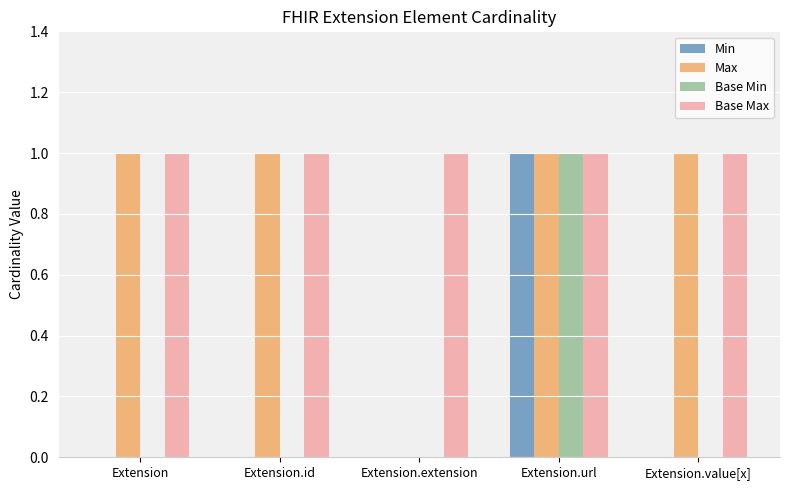

What is the sum of all Base Max values?

5